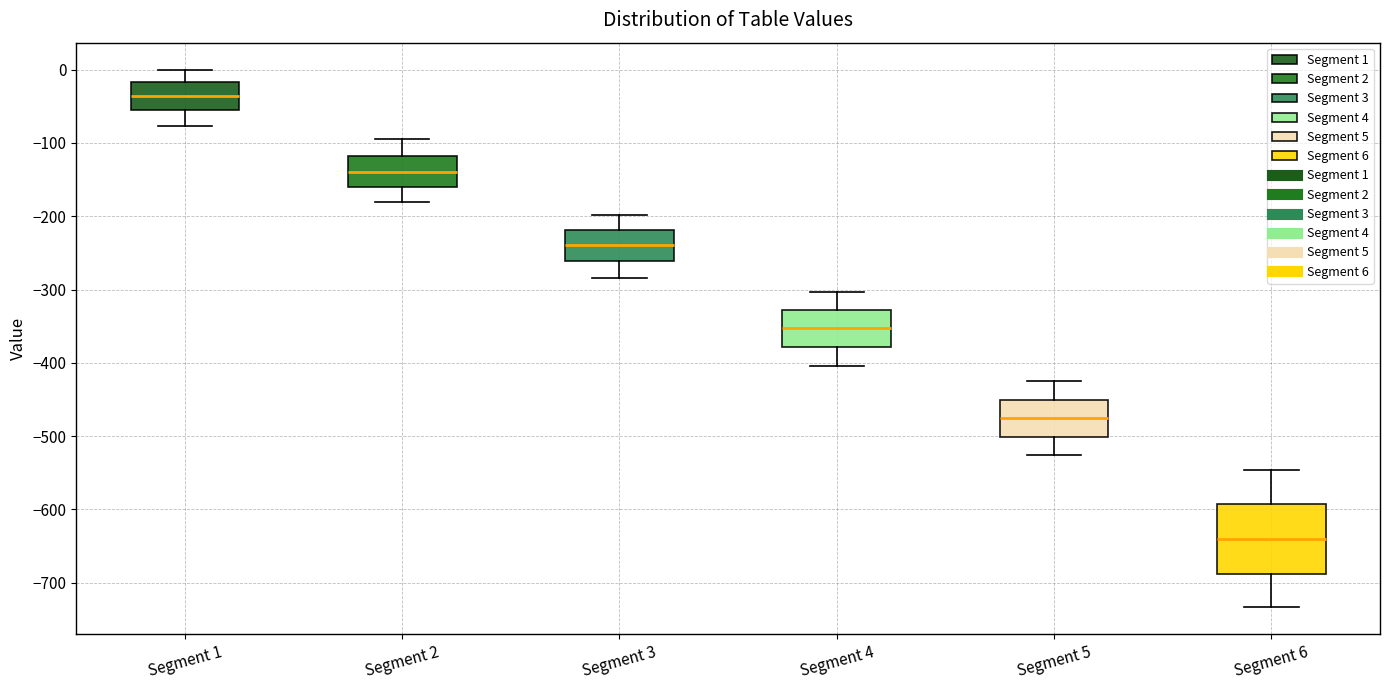

Reading left to right, read every box against the y-axis: the position of its median line, the range the box covers, and the ends of its whiskers. The values are not printed on the chart, so give them approximately, as read against the axis.

Segment 1: median -40, box -60 to -20, whiskers -80 to 0
Segment 2: median -140, box -160 to -120, whiskers -180 to -100
Segment 3: median -240, box -260 to -220, whiskers -280 to -200
Segment 4: median -350, box -380 to -330, whiskers -400 to -300
Segment 5: median -480, box -500 to -450, whiskers -530 to -420
Segment 6: median -640, box -690 to -590, whiskers -730 to -550